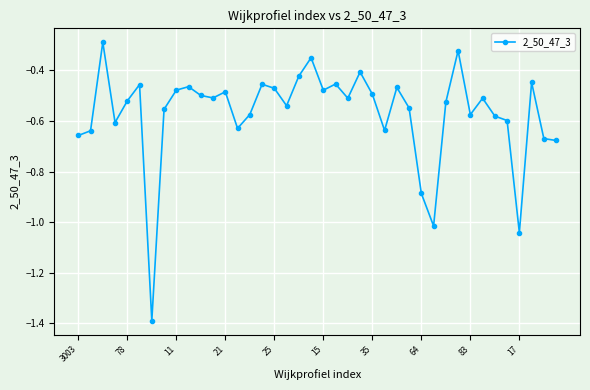

What is the difference between the second highest and second lowest values?

0.7